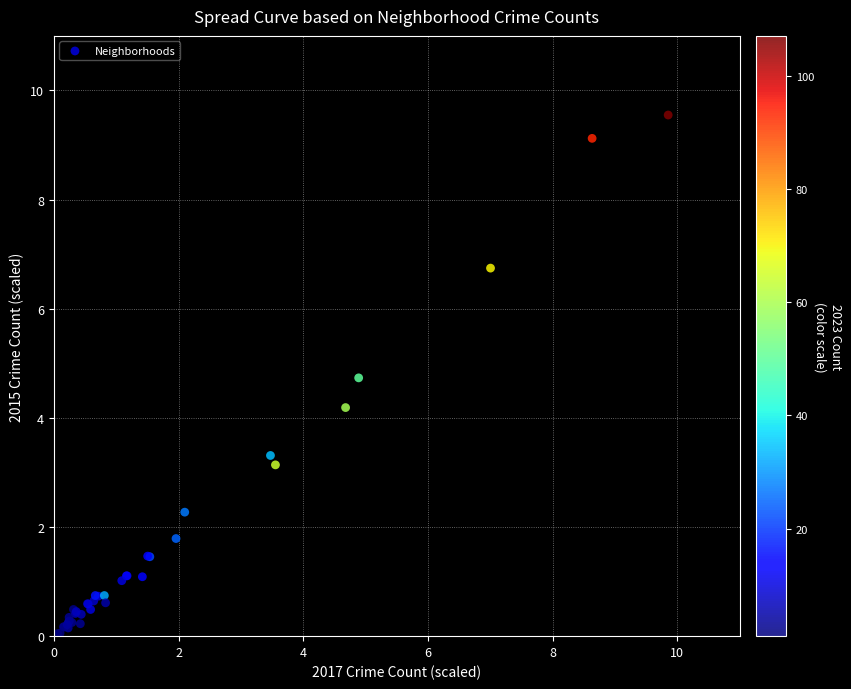

What Y value in the scatter plot is closest to 4?

4.2